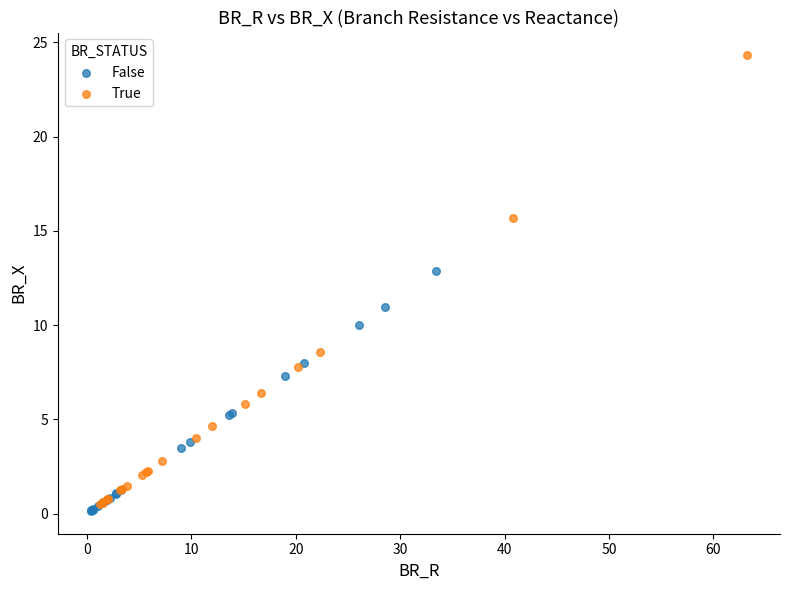

Which series reaches the maximum Y coordinate?

True